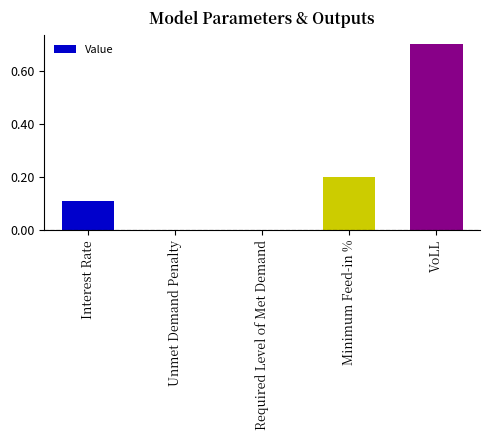

What is the difference between the values at VoLL and Required Level of Met Demand?

0.7